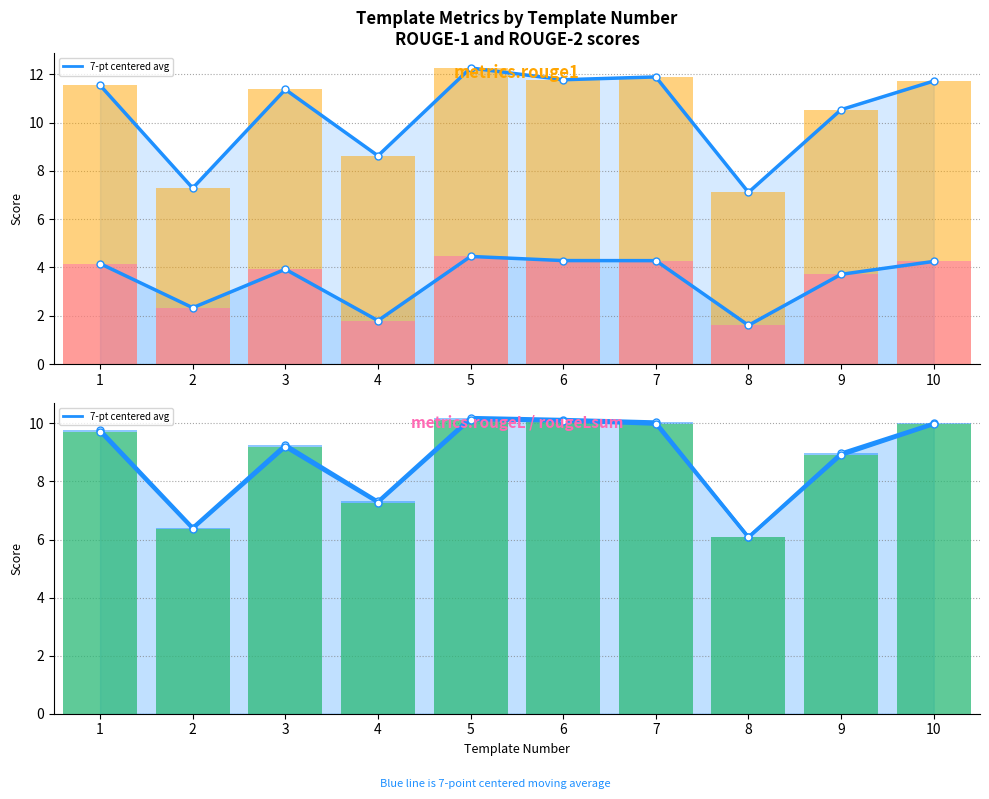

Which series has the largest total across all categories?

metrics.rouge1